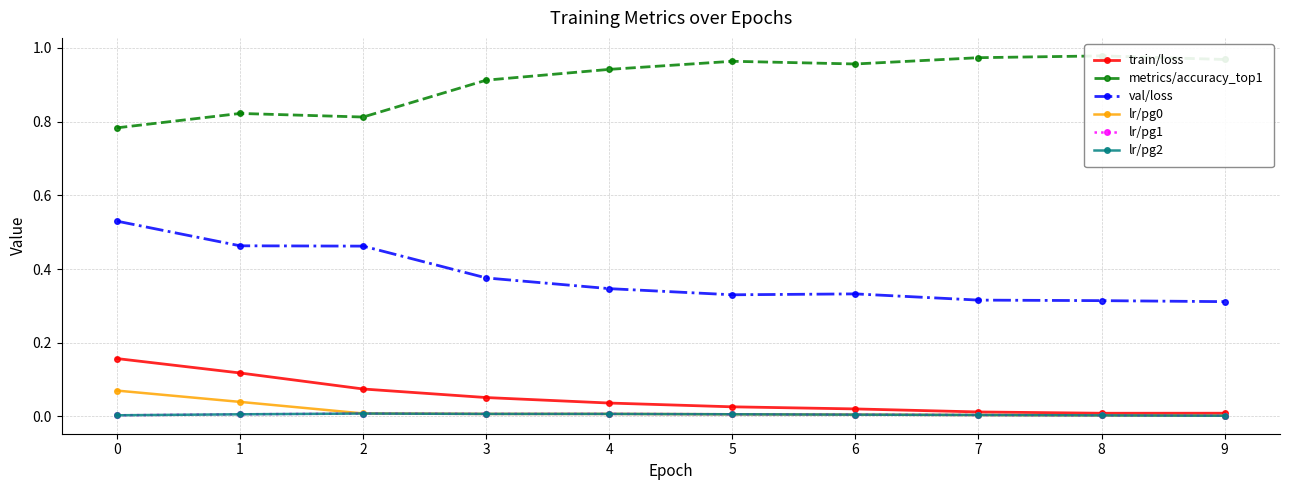

The lr/pg2 series shows 0.0 at 9. True or false?

True